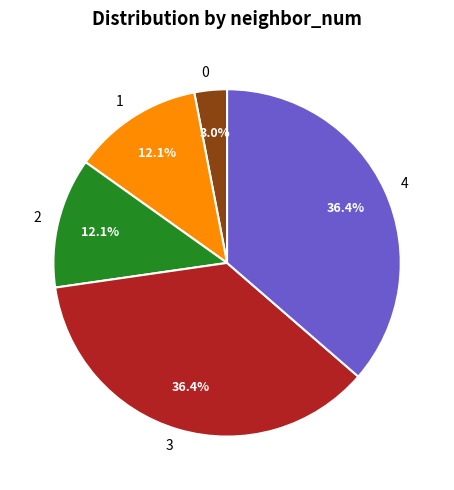

What percentage is the 3 slice, to the nearest percent?

36%